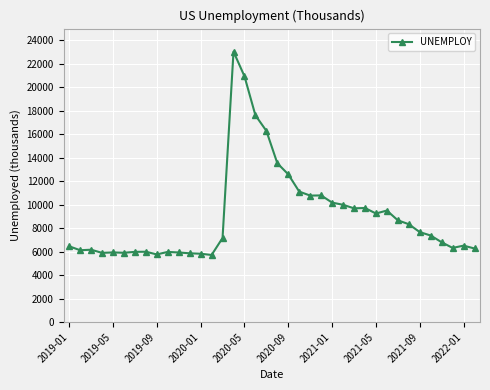

What is the value of the 29th point from the left?

9251